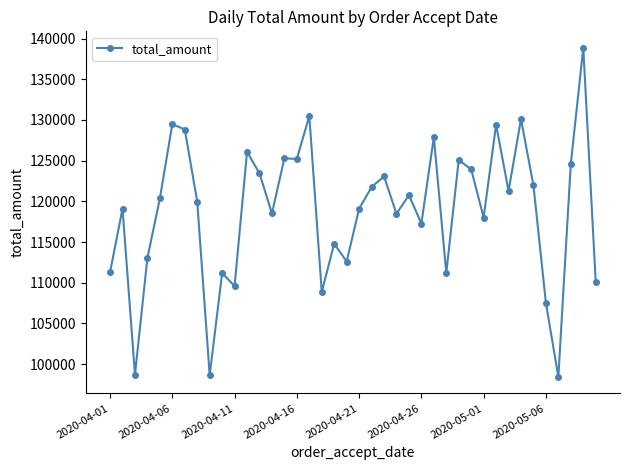

Is this an area chart (filled region under the line)?

No